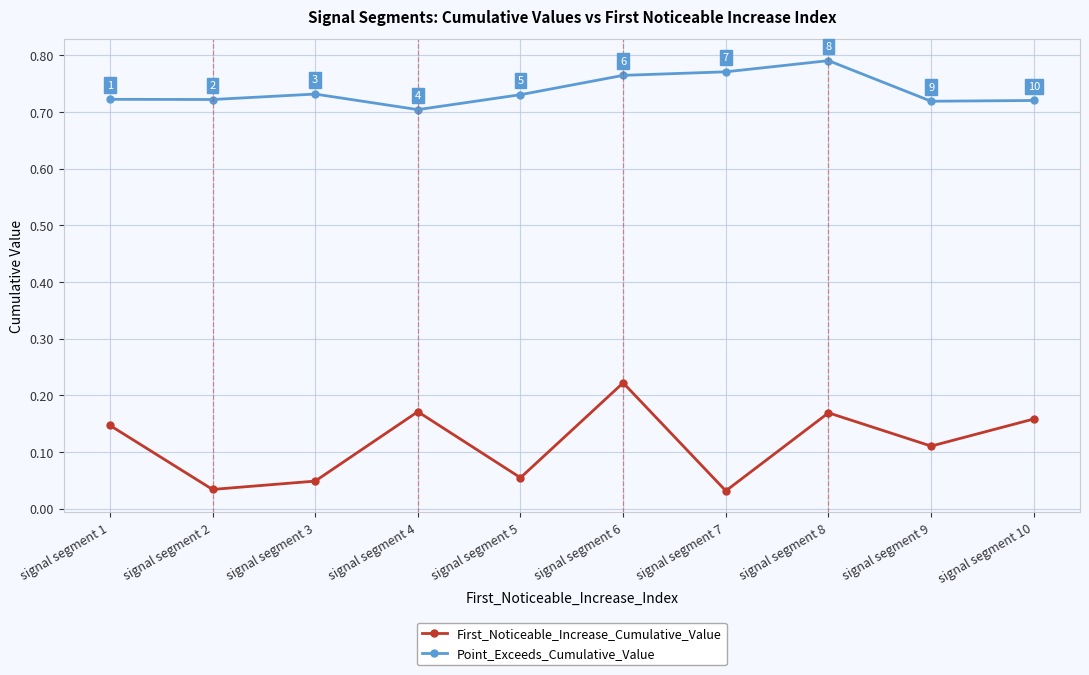

Count the number of data series in this chart.

2